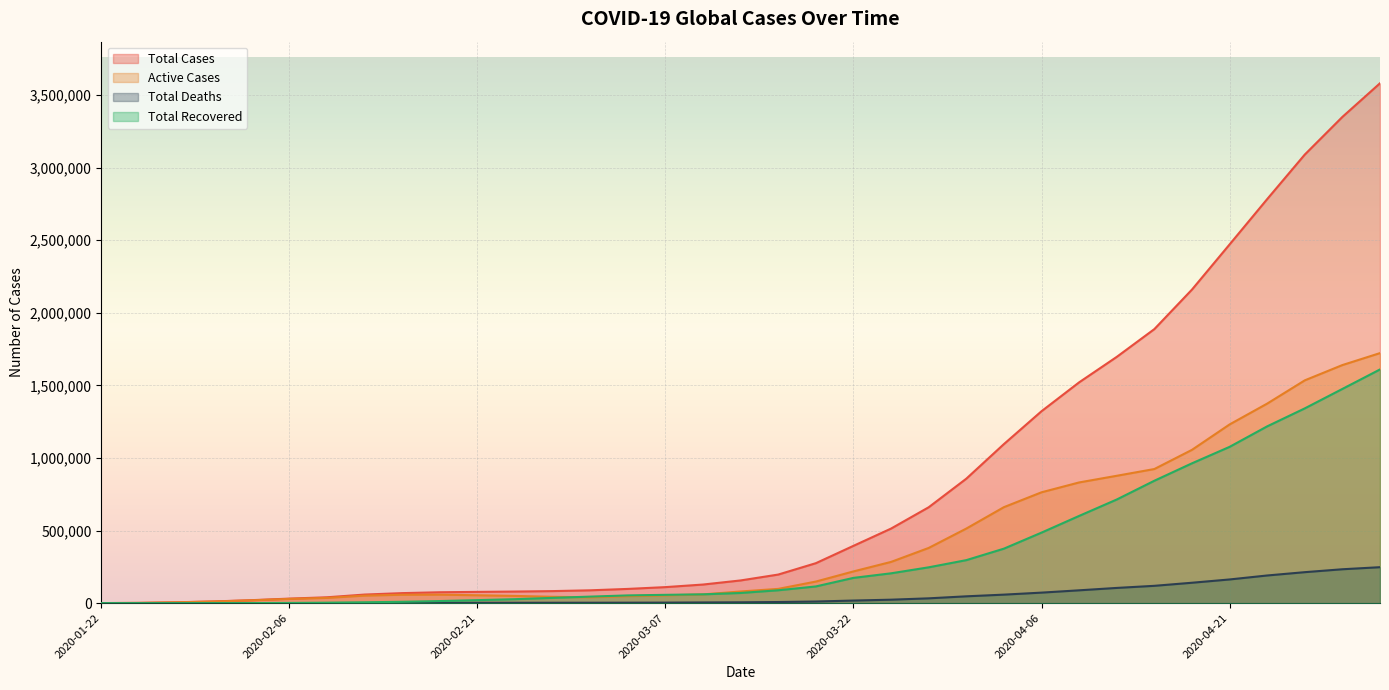

Which series has the largest total across all categories?

Total Cases